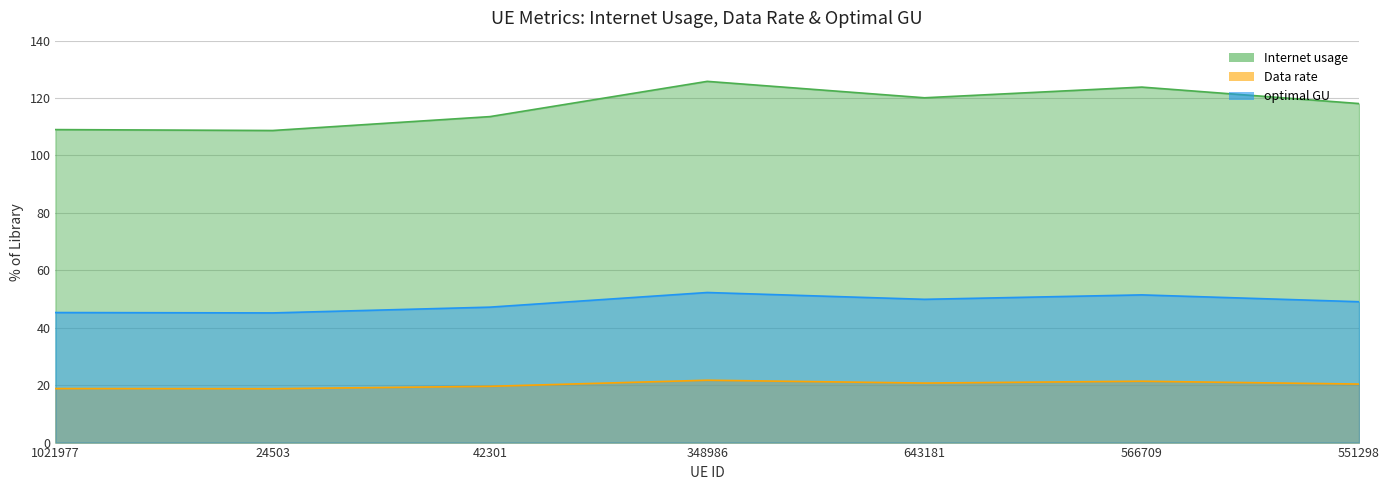

What is the label of the 3rd point from the left?

42301